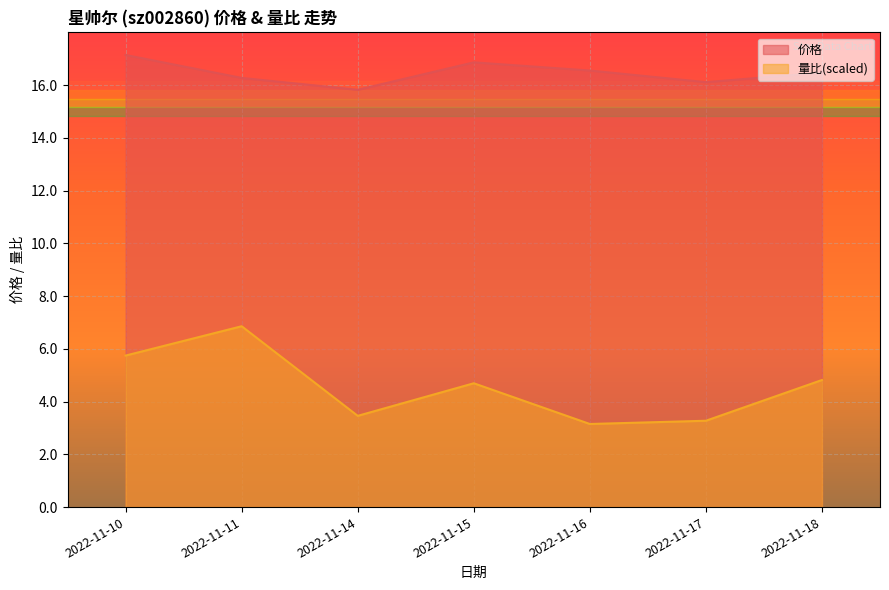

At which category is the sum across all series the highest?

2022-11-10